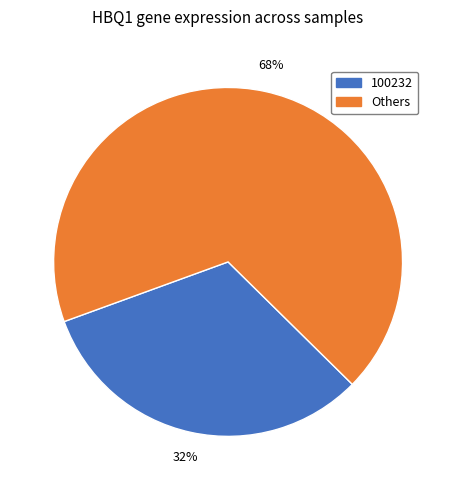

Is there any slice that represents more than half of the pie?

Yes